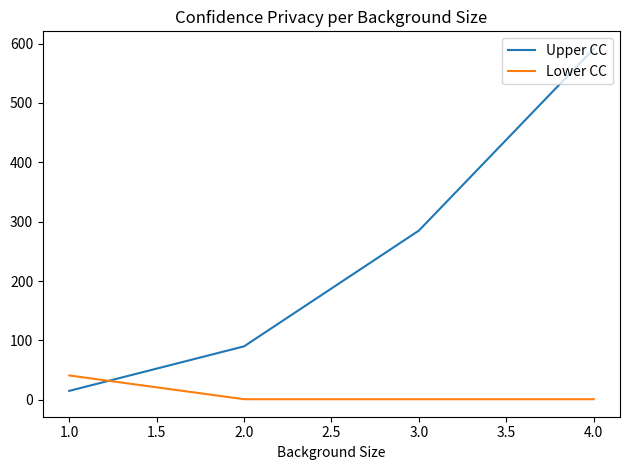

Reading right to left, transcribe all the data shown in this chart.

Upper CC: 591	285	90	15
Lower CC: 1	1	1	41